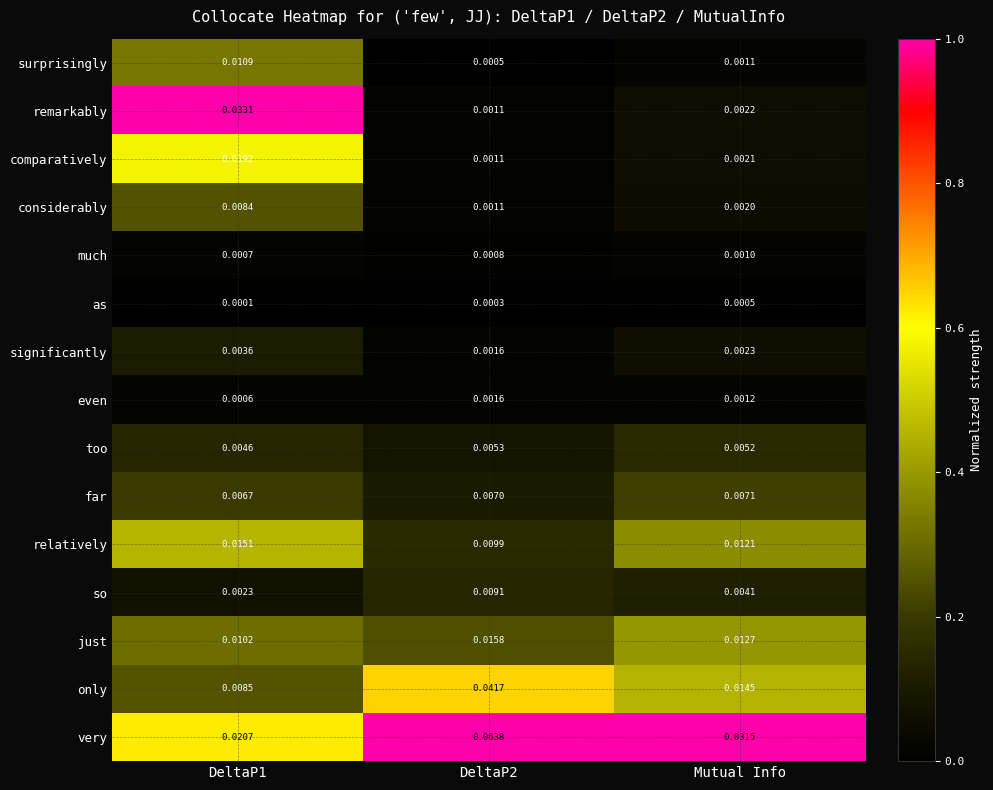

Which series has the largest range (max minus min)?

very